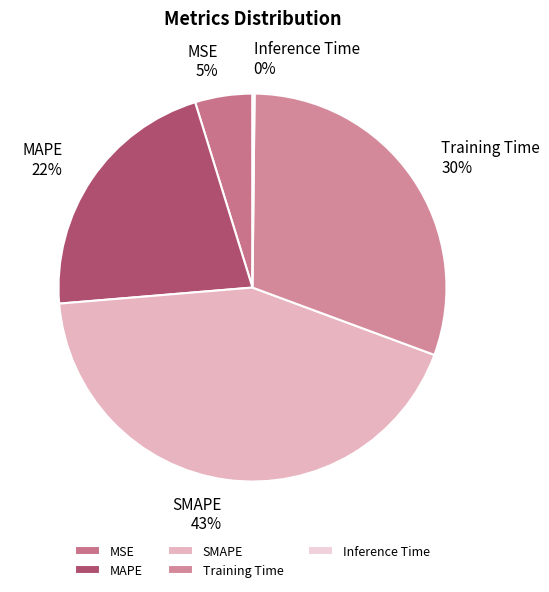

Does MSE represent more than half of the total?

No